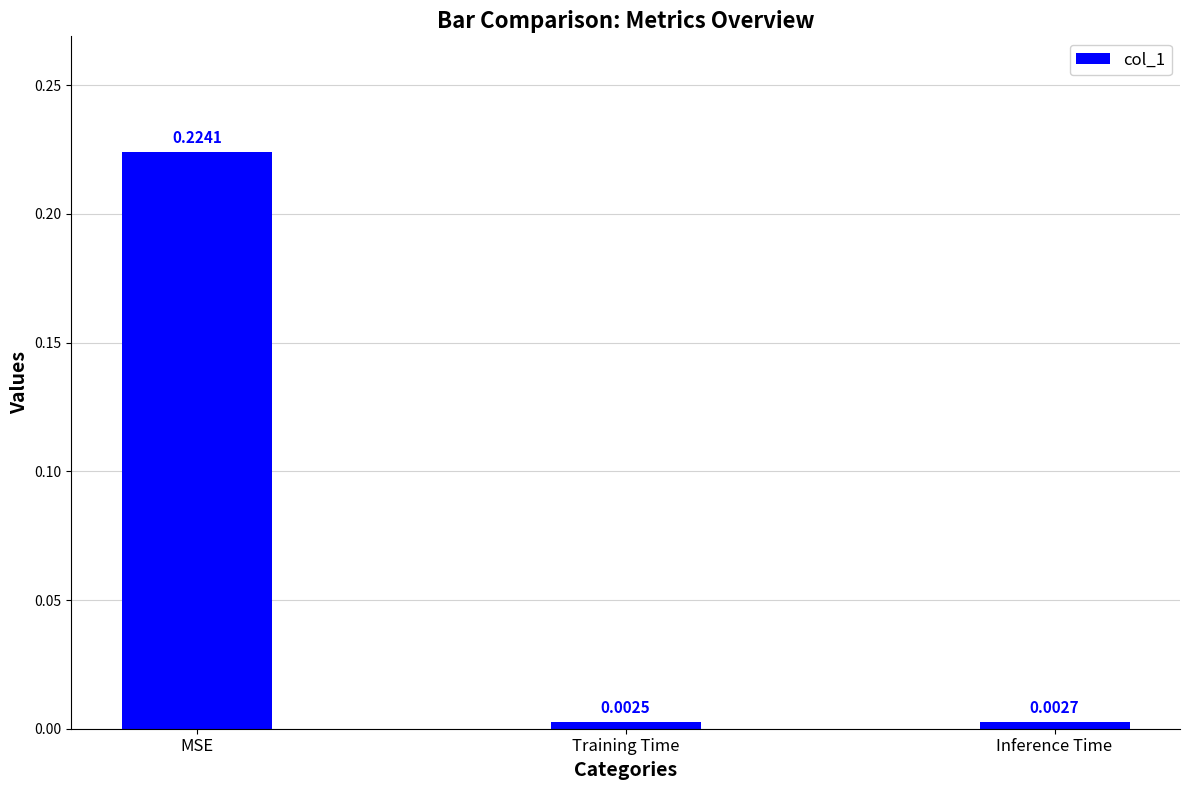

List the labels in order of value, smallest first.

Training Time, Inference Time, MSE